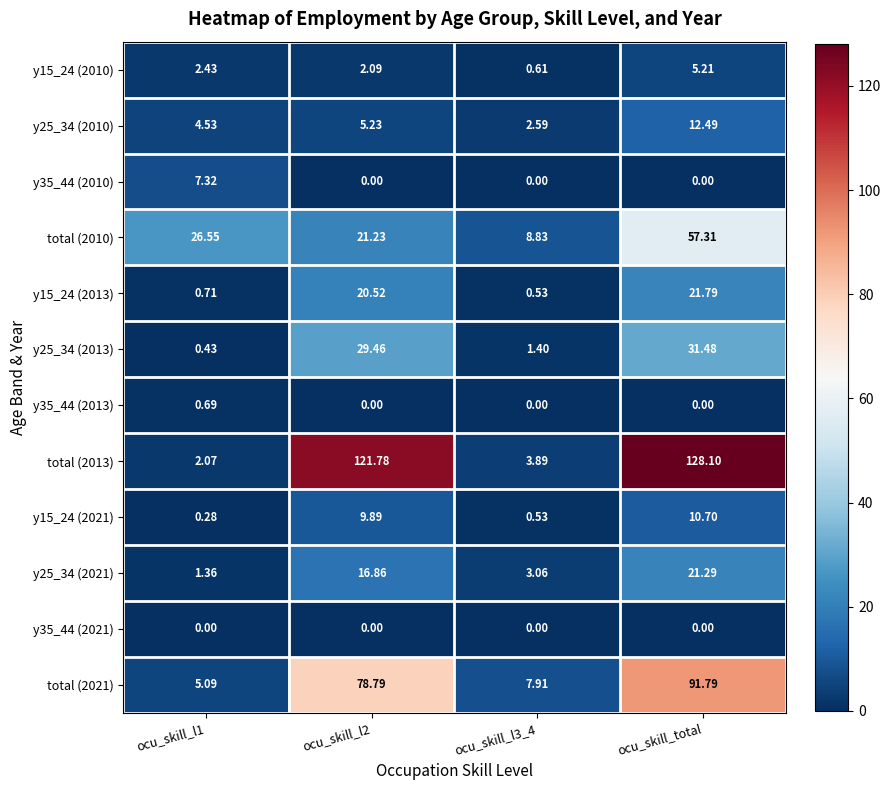

At which category is the sum across all series the highest?

ocu_skill_total